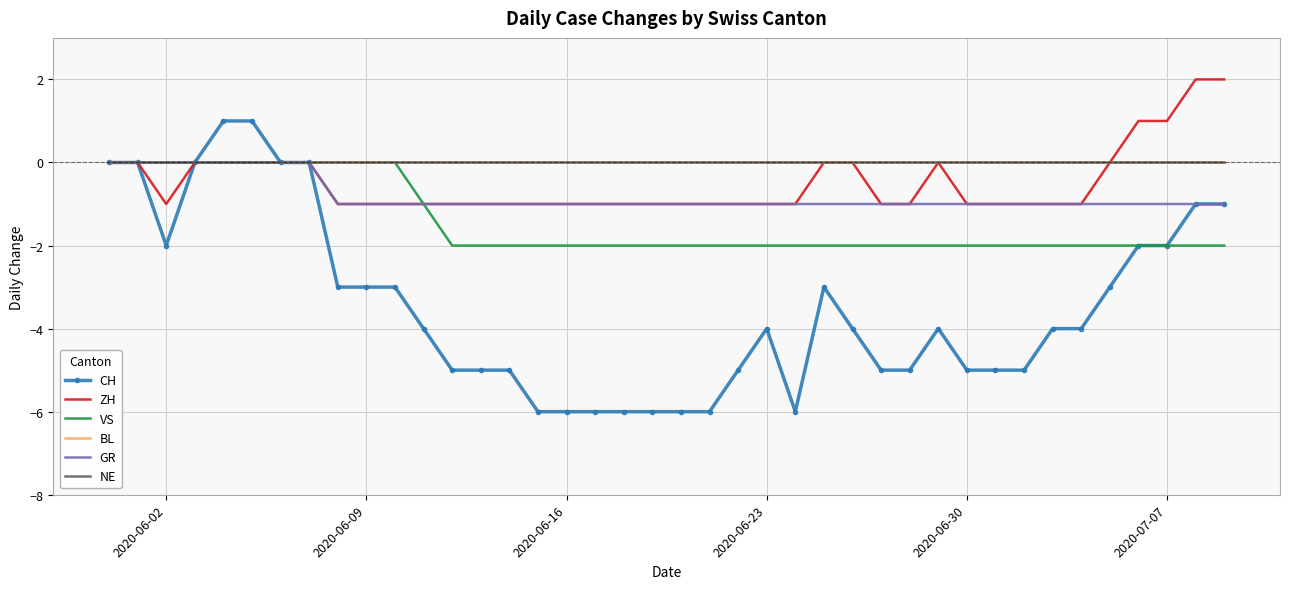

True or false: BL and VS cross at least once.

False